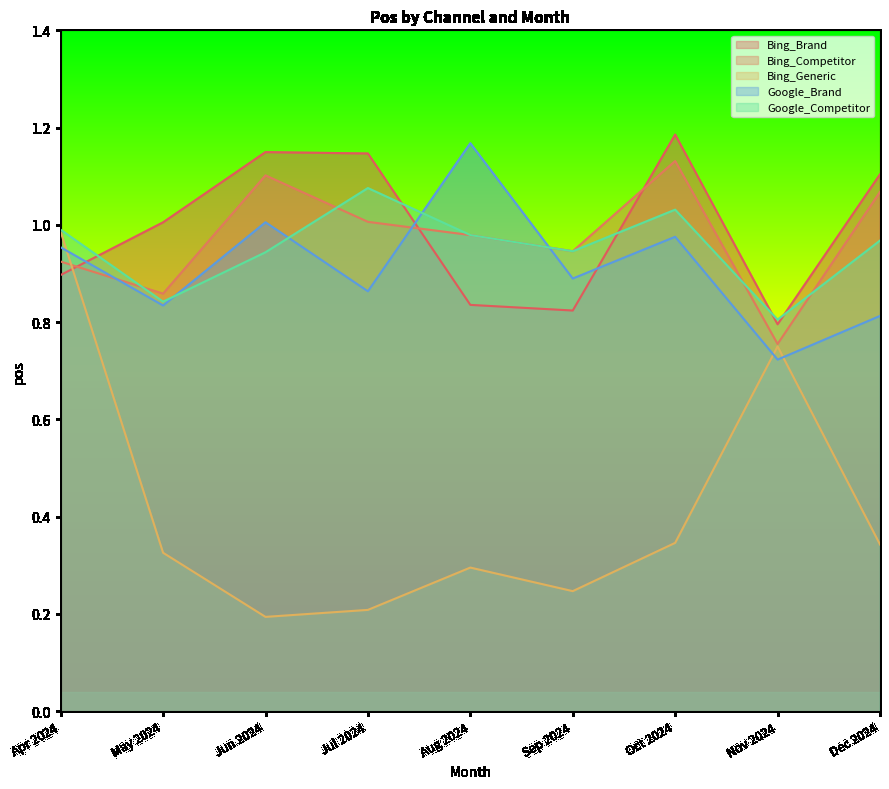

True or false: Bing_Brand has a value of 0.7 at Oct 2024.

False